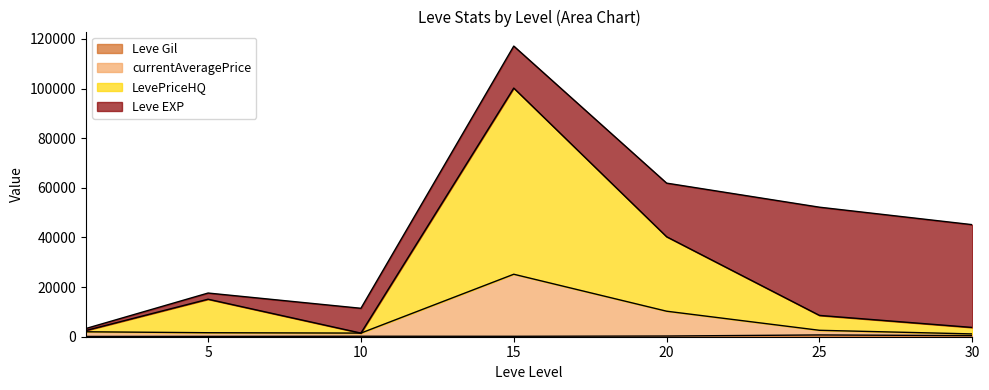

At which category is the sum across all series the highest?

15